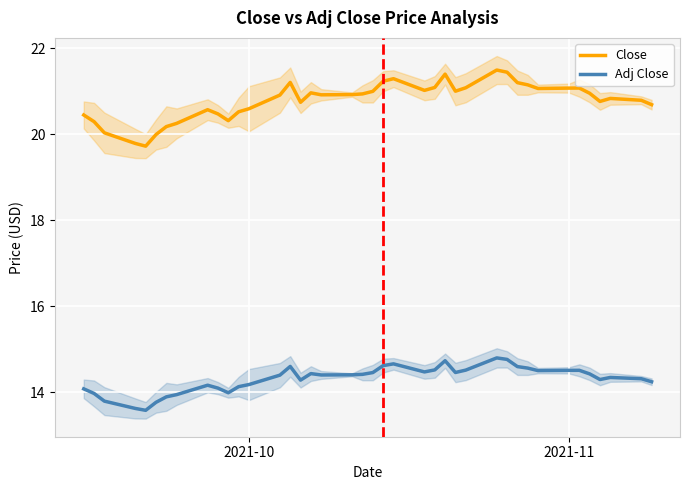

True or false: Adj Close and Close cross at least once.

False